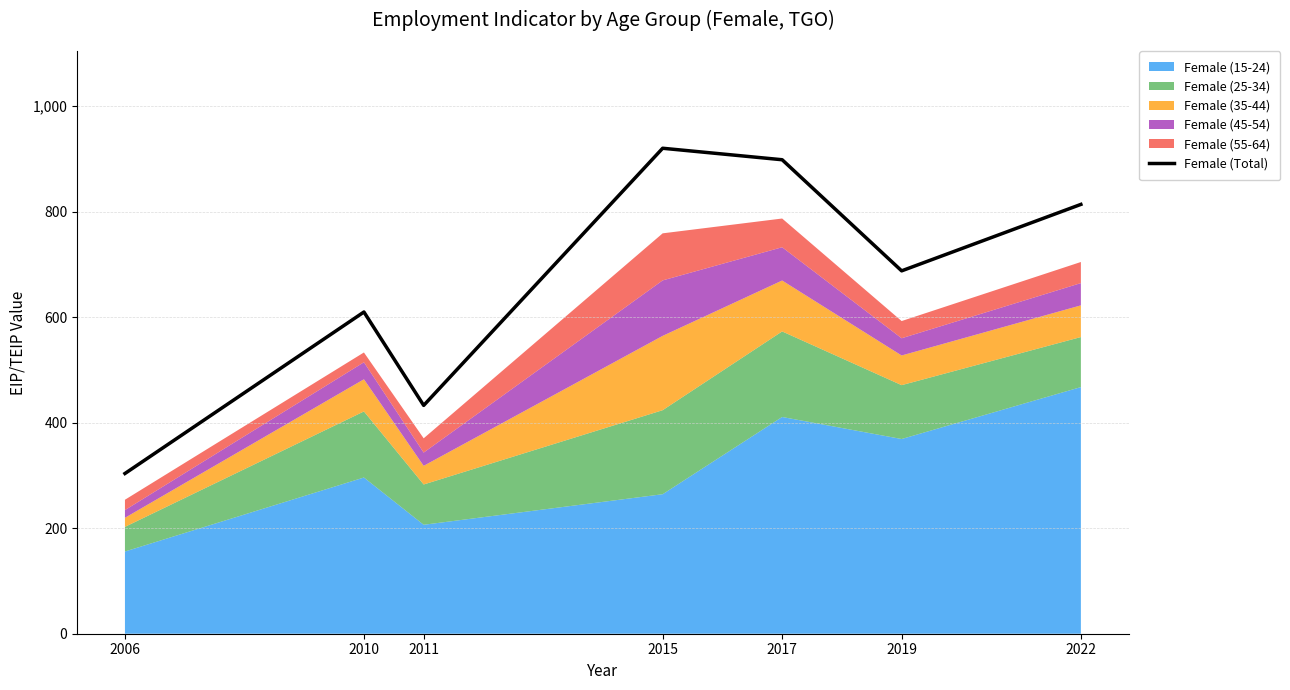

Is it true that Female (Total) equals 432.8 at 2011?

True